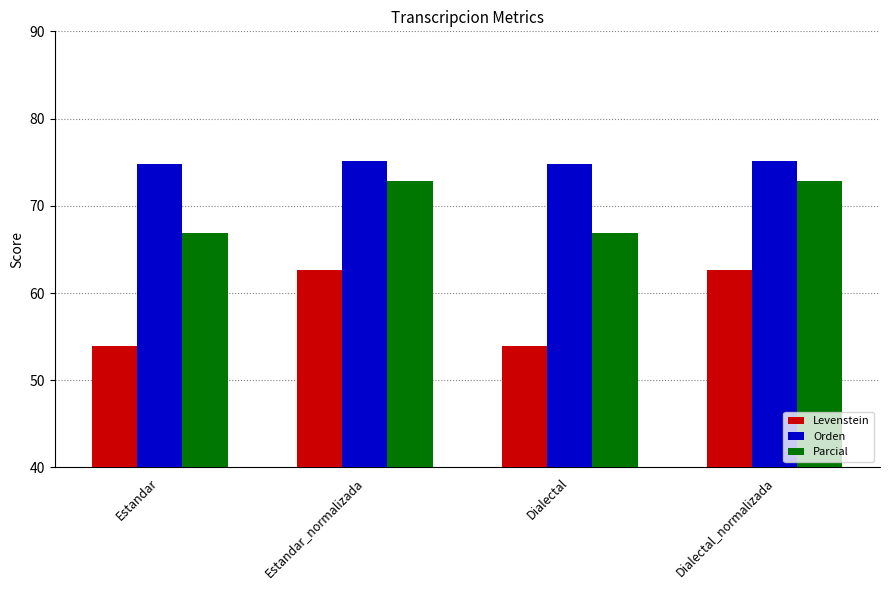

Reading left to right, what are all the values shown in this chart?

Levenstein: Estandar=53.9	Estandar_normalizada=62.6	Dialectal=53.9	Dialectal_normalizada=62.6
Orden: Estandar=74.8	Estandar_normalizada=75.1	Dialectal=74.8	Dialectal_normalizada=75.1
Parcial: Estandar=66.9	Estandar_normalizada=72.9	Dialectal=66.9	Dialectal_normalizada=72.9